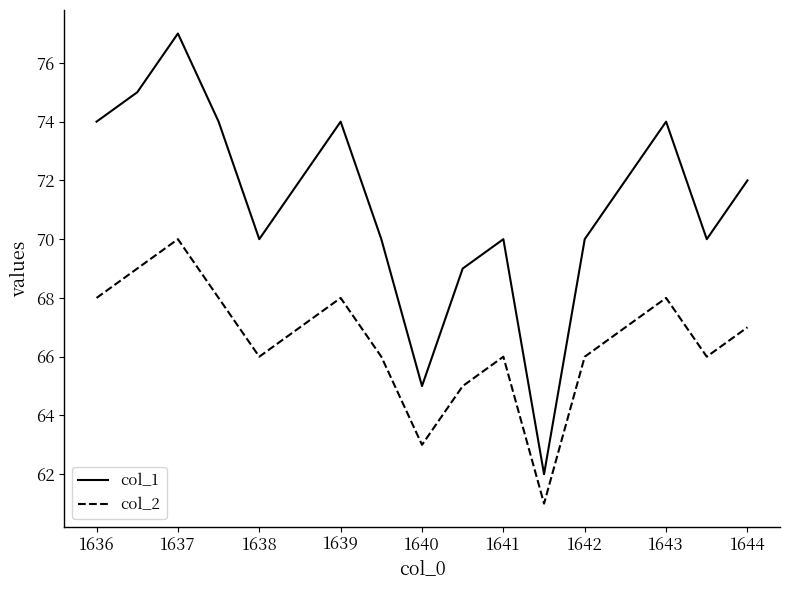

List the series in order of their overall mean, highest first.

col_1, col_2